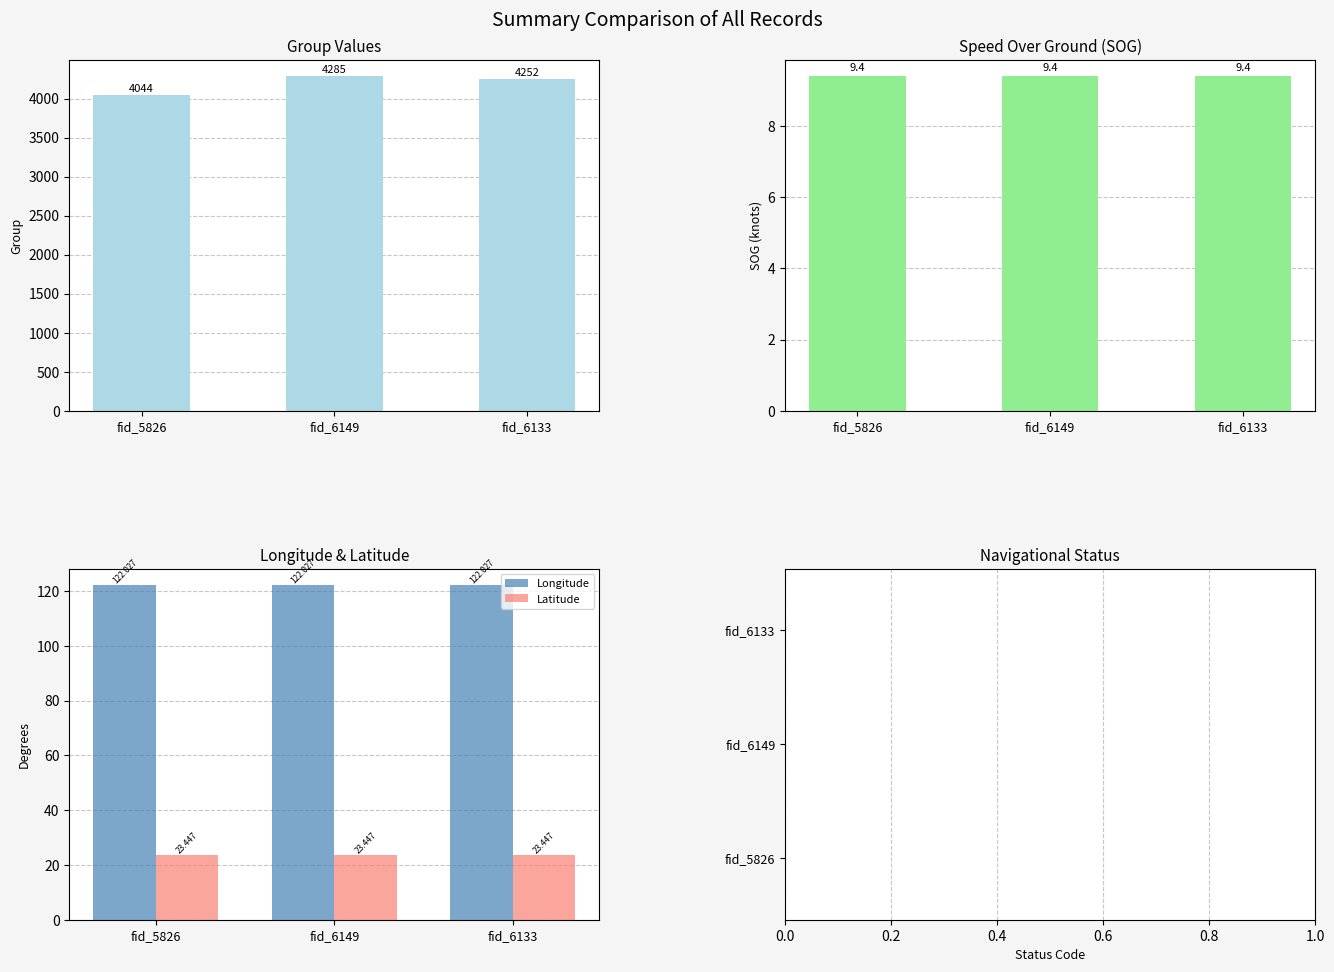

Which series has the largest total across all categories?

group